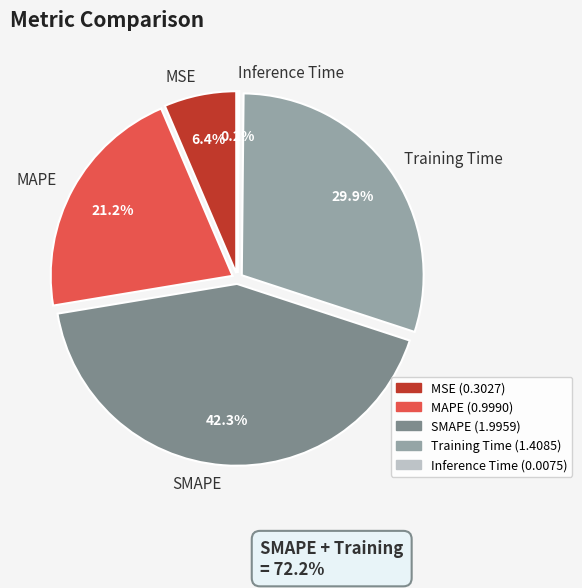

How many slices are in this pie chart?

5